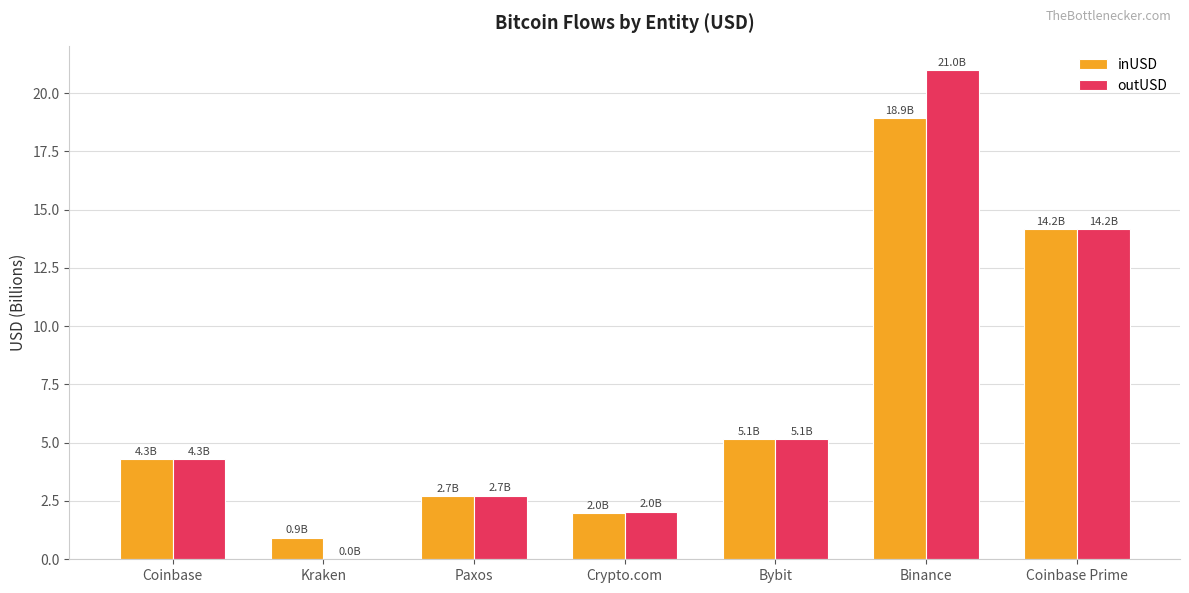

Between Coinbase and Coinbase Prime, which series saw the biggest shift?

inUSD